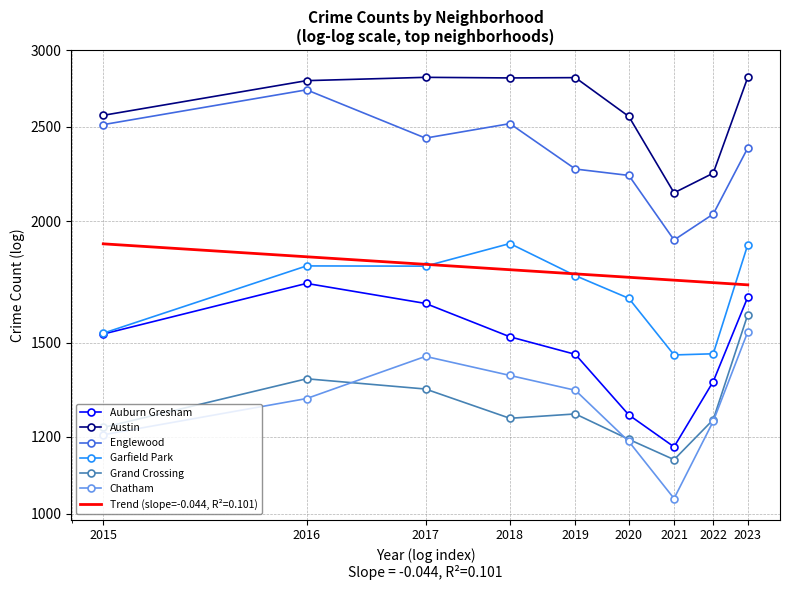

Which has a higher value, 2015 or 2022?

2015